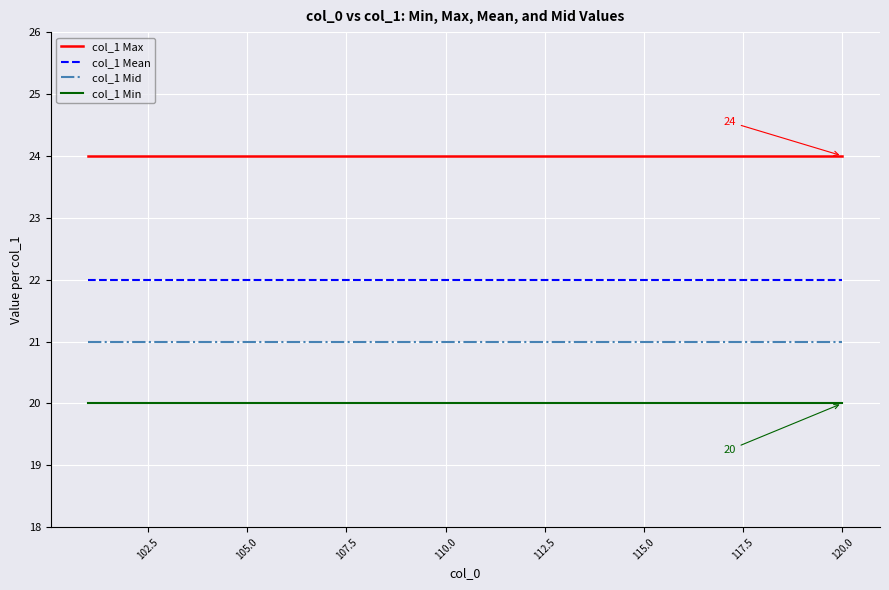

List the series in order of their overall mean, lowest first.

col_1 Min, col_1 Mid, col_1 Mean, col_1 Max